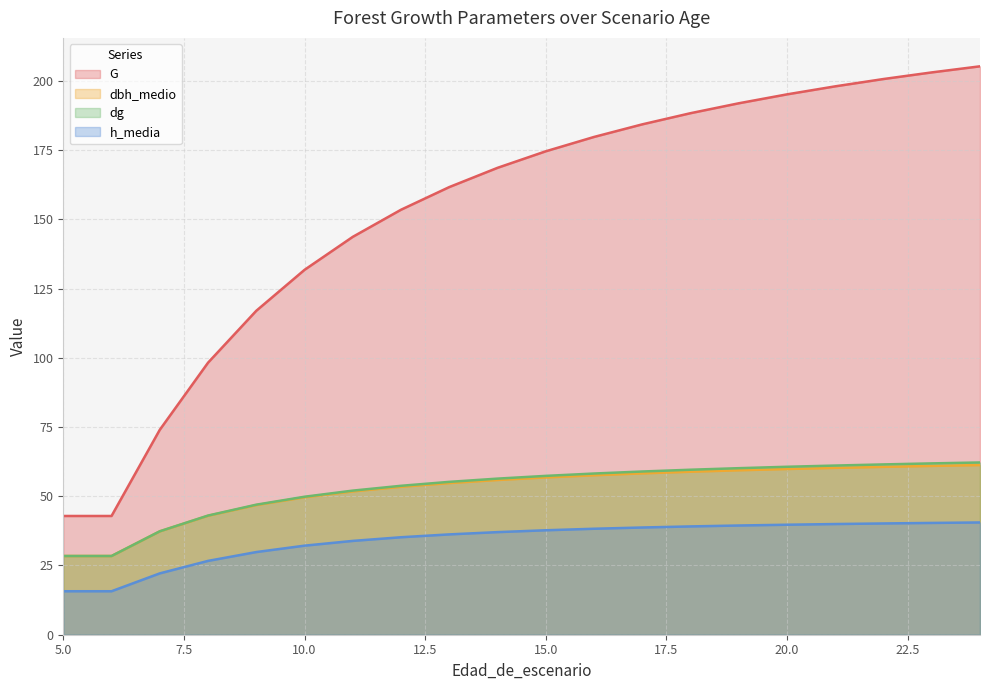

Which series has the largest total across all categories?

G